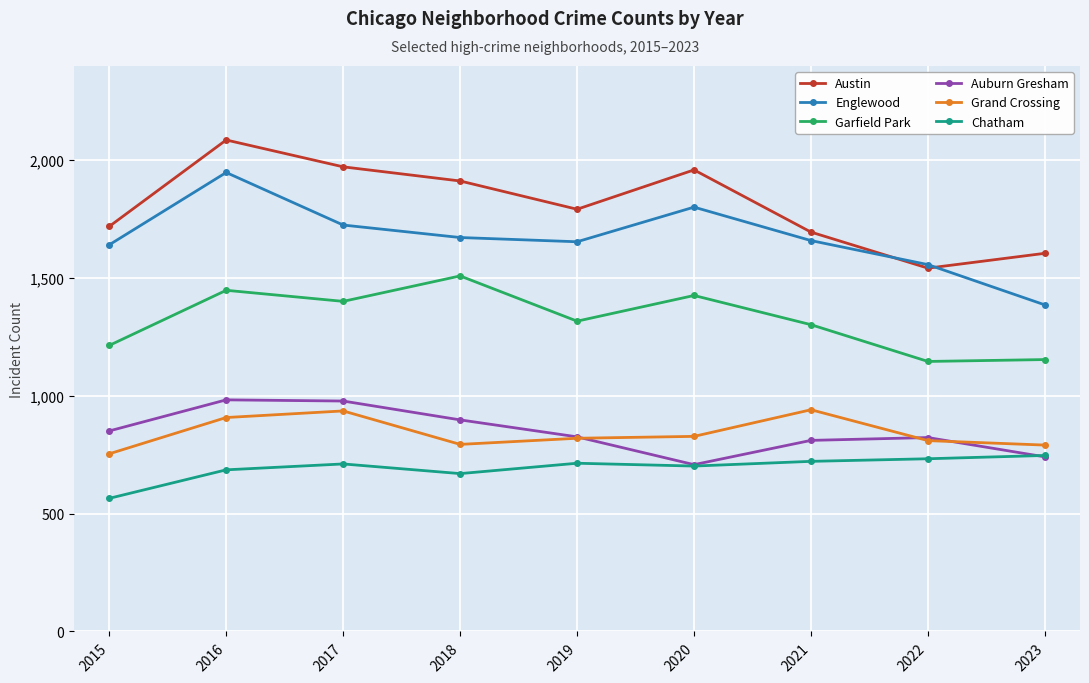

True or false: Austin and Auburn Gresham cross at least once.

False